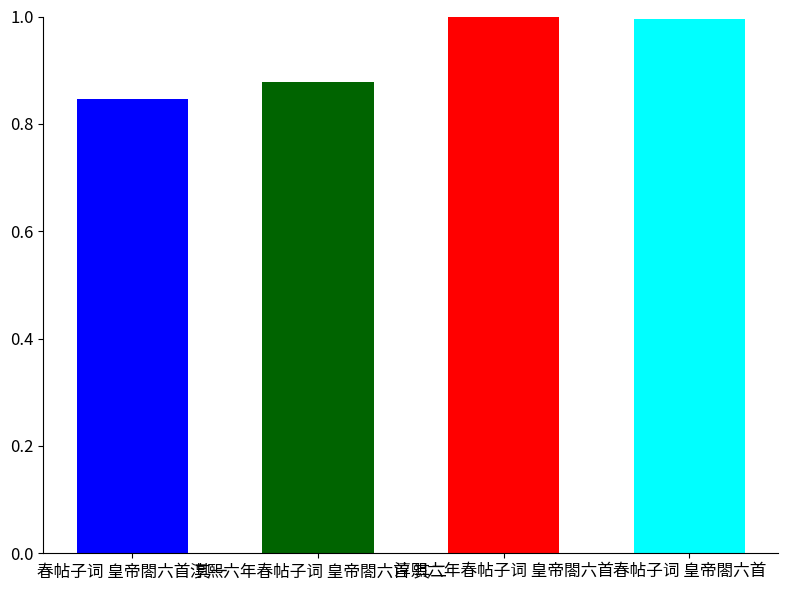

What is the label of the 1st bar from the right?

春帖子词 皇帝閤六首